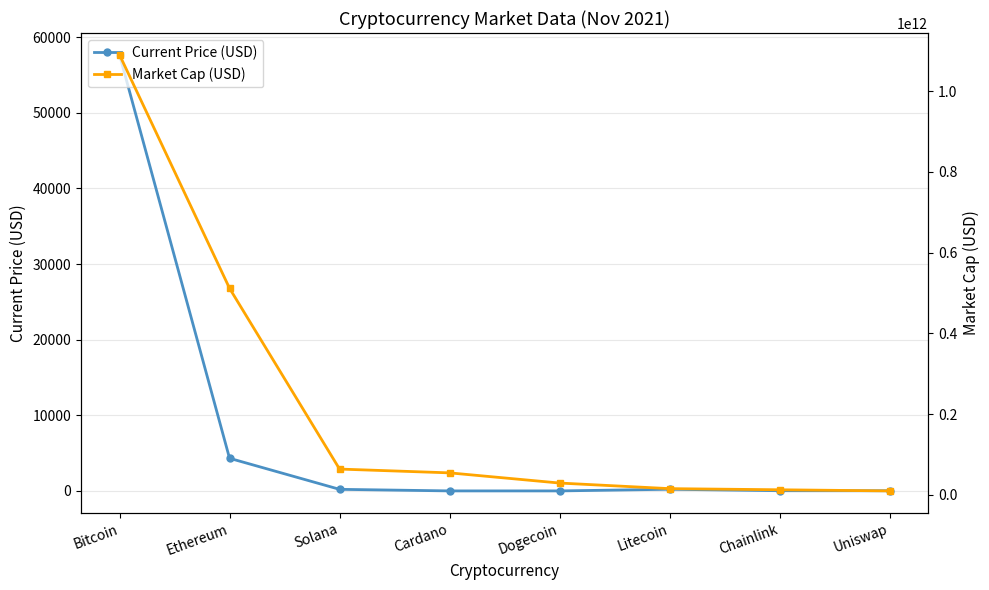

Which category has the highest value in the Market Cap (USD) series?

Bitcoin